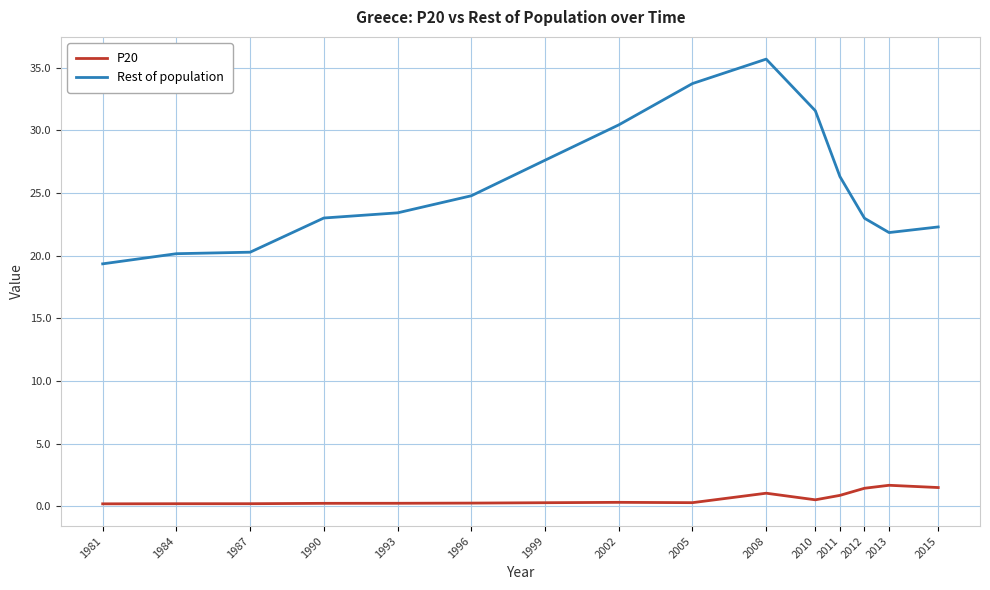

What is the greatest value displayed?

35.7